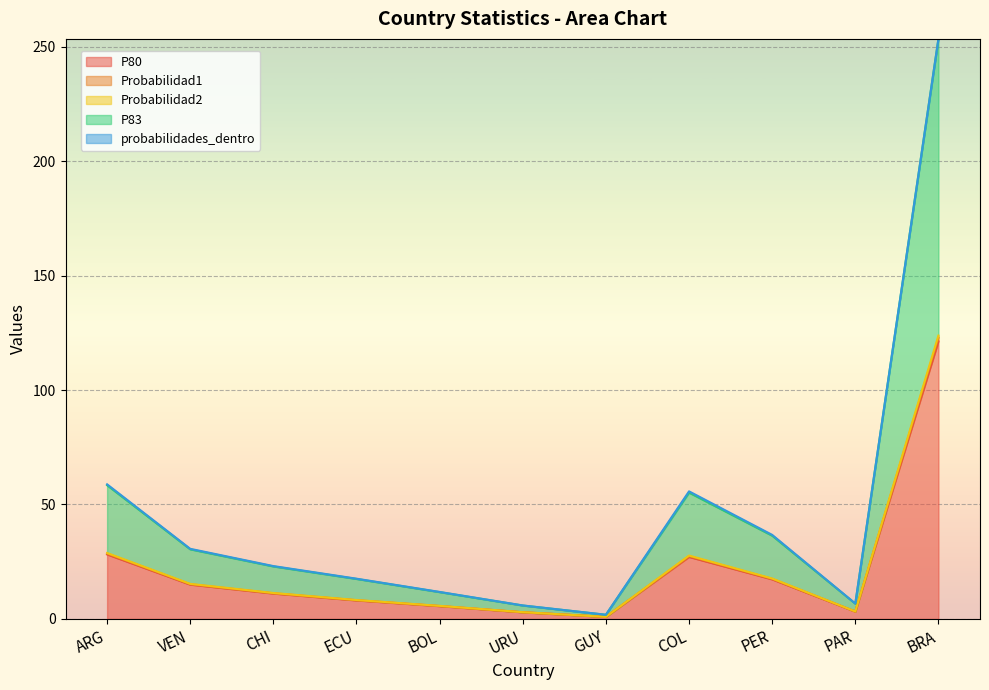

What is the maximum value for P80?

121.3